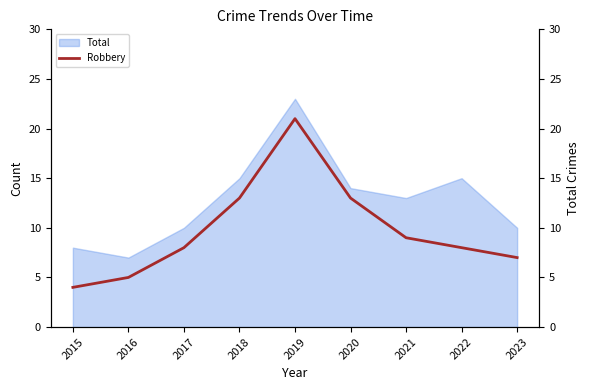

The value of Total at 2019 is 16. True or false?

False